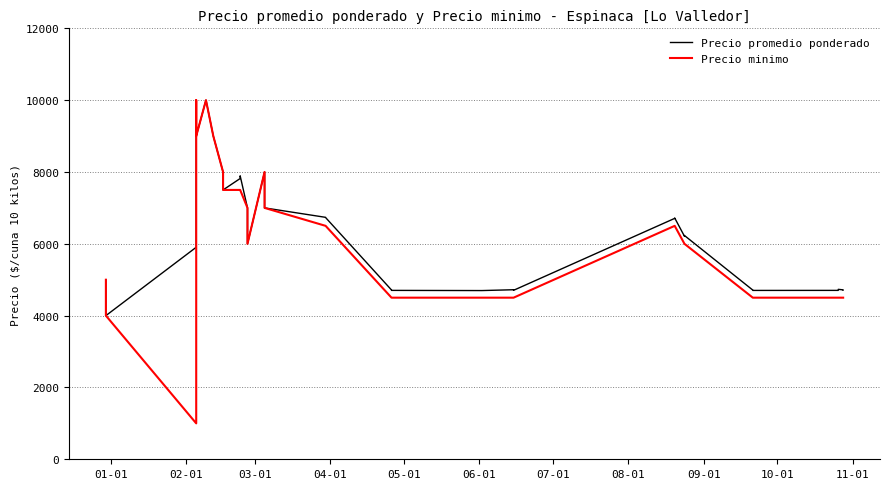

List the series in order of their peak value, highest first.

Precio promedio ponderado, Precio minimo